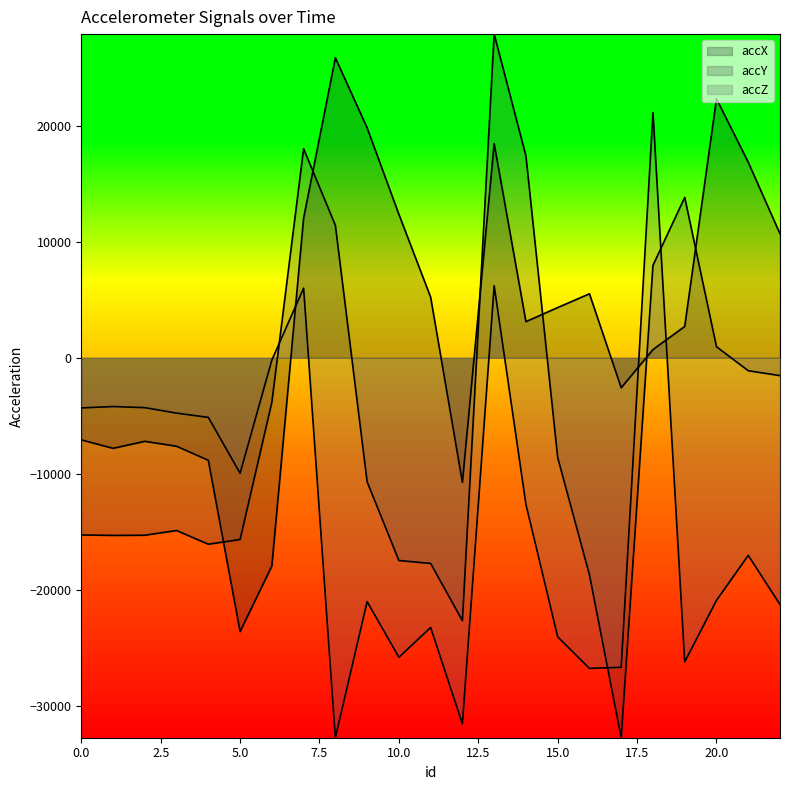

What are all the series names shown in the legend?

accX, accY, accZ